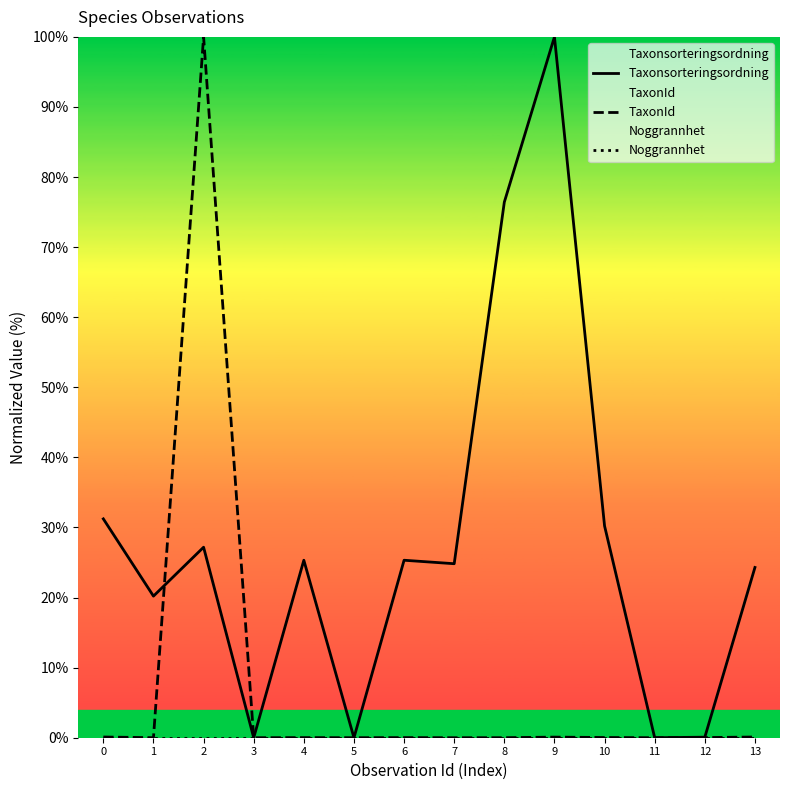

Reading right to left, transcribe all the data shown in this chart.

Taxonsorteringsordning: 24.3	0.1	0.0	30.2	100.0	76.4	24.8	25.3	0.0	25.3	0.0	27.2	20.2	31.2
TaxonId: 0.1	0.0	0.0	0.0	0.1	0.0	0.0	0.0	0.0	0.0	0.0	100.0	0.0	0.1
Noggrannhet: 0.0	0.0	0.0	0.0	0.0	0.0	0.0	0.0	0.0	0.0	0.0	0.0	0.0	0.0